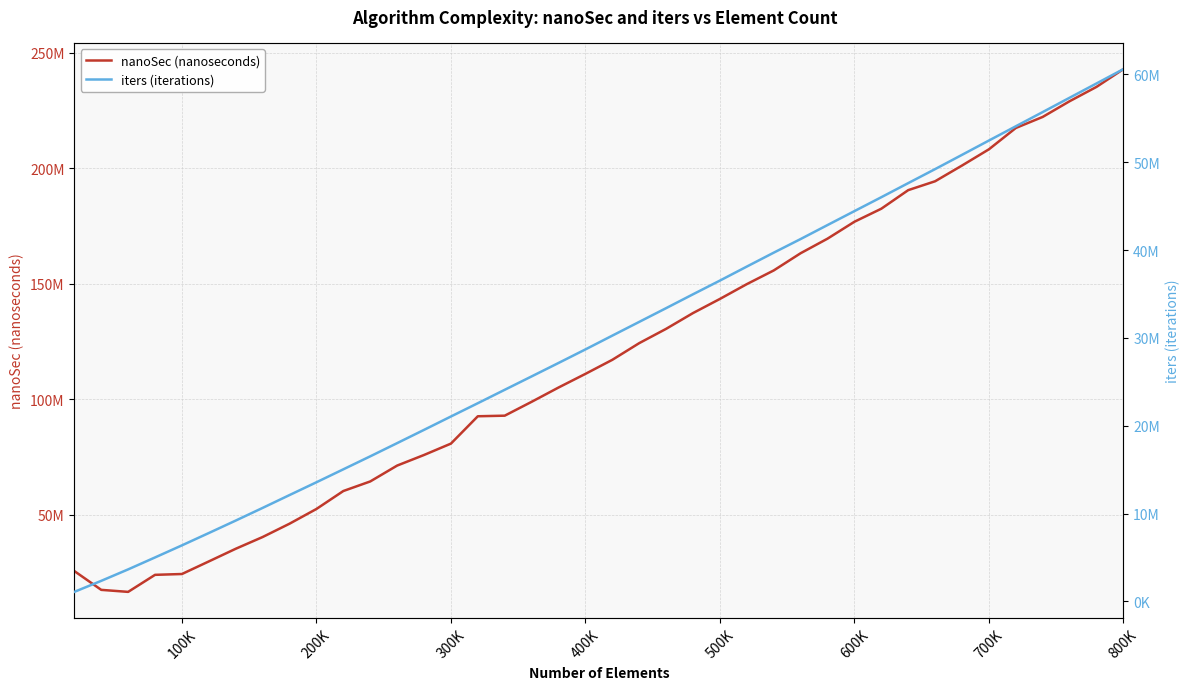

What is the smallest value displayed?

1090968